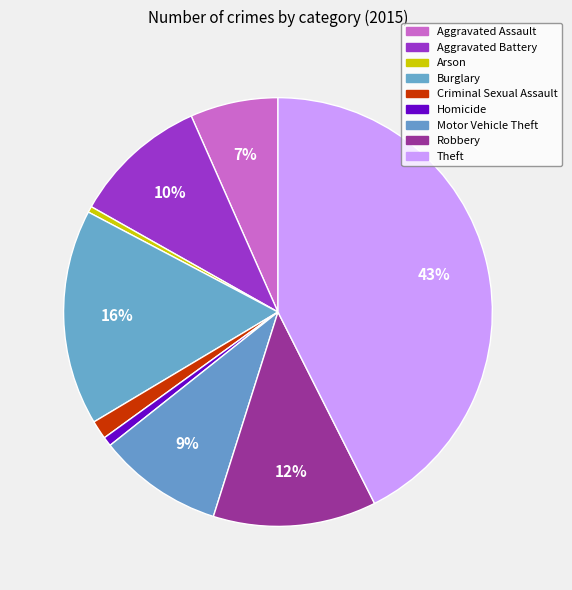

Count the number of slices in the pie.

9